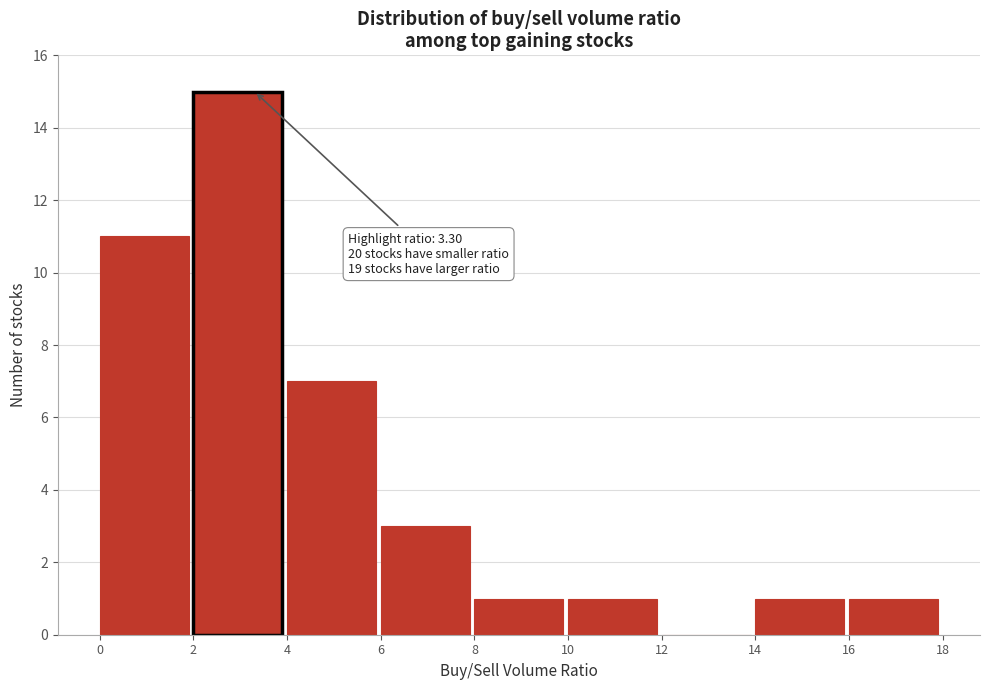

Which range on the x-axis has the tallest bar?

2 to 4